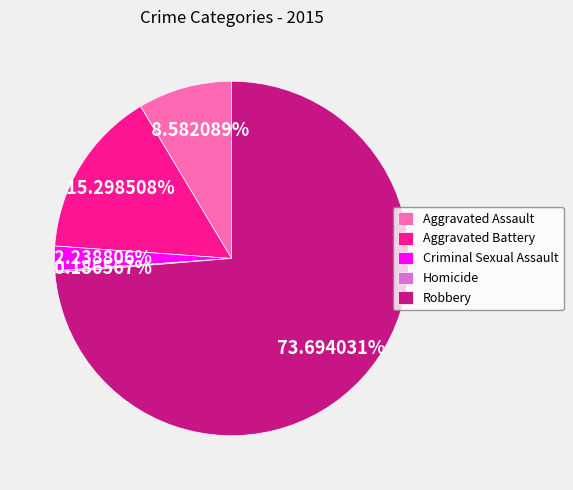

What is the majority slice?

Robbery